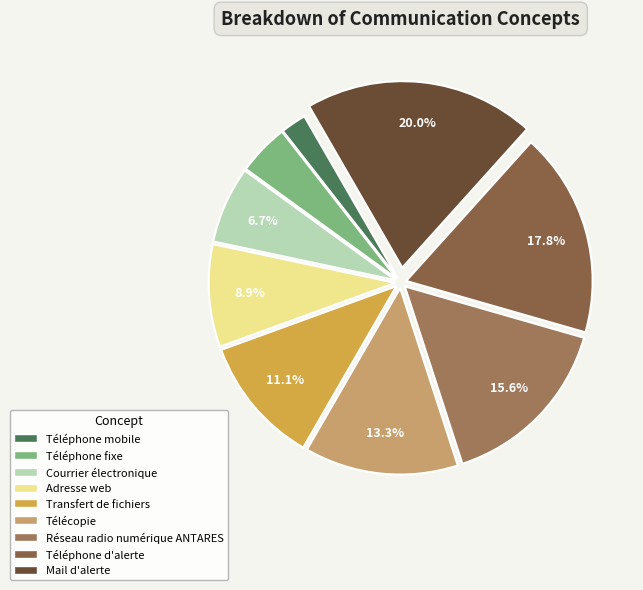

To the nearest percent, what portion does Télécopie represent?

13%